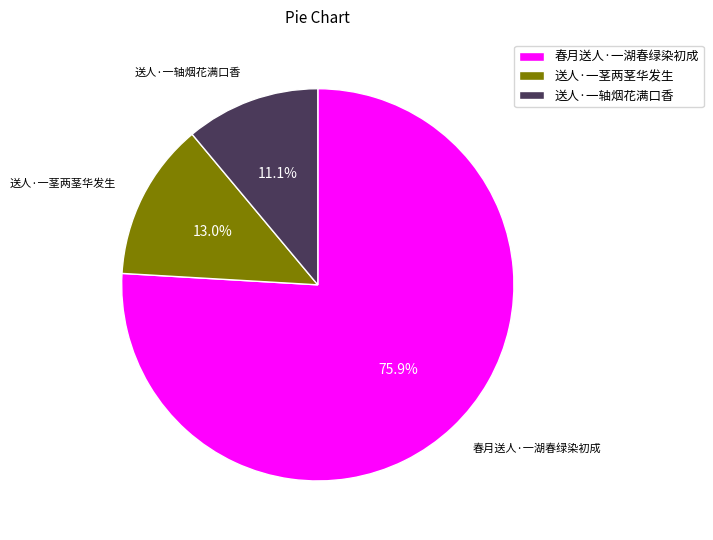

Combined, do 送人·一轴烟花满口香 and 送人·一茎两茎华发生 account for over 50%?

No